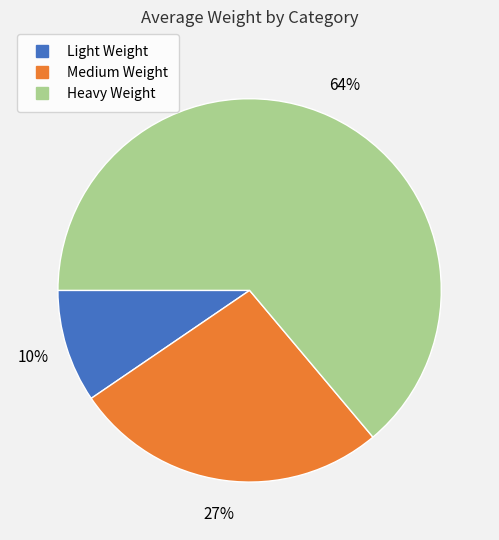

What is the majority slice?

Heavy Weight